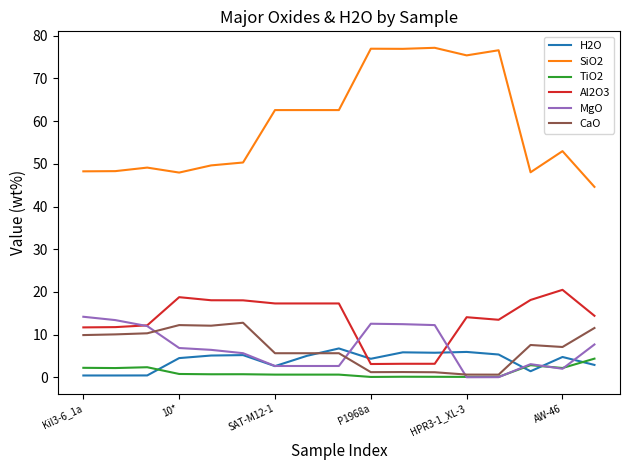

What is the greatest value displayed?

77.2